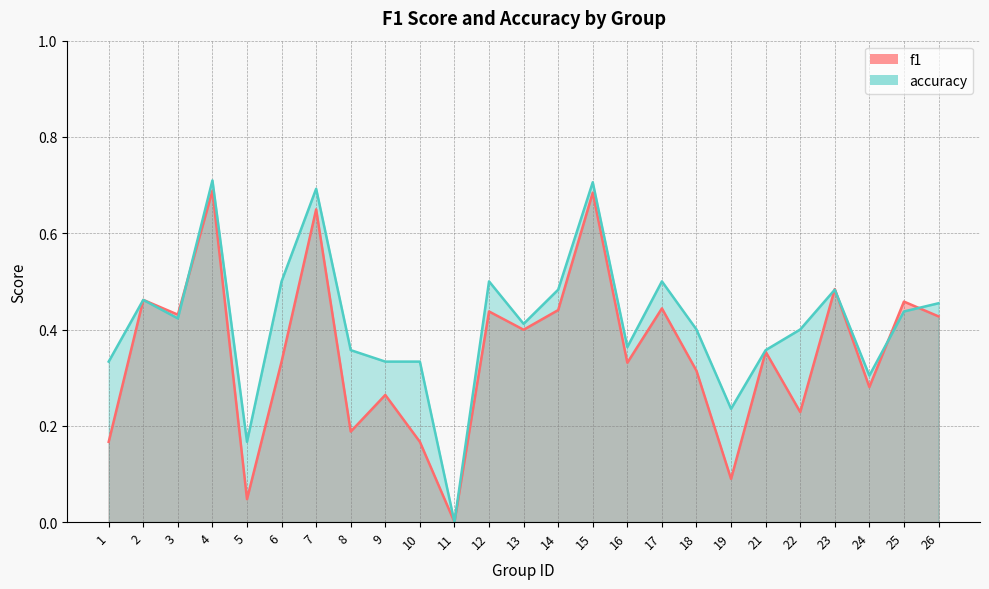

Which category has the lowest value in the f1 series?

11